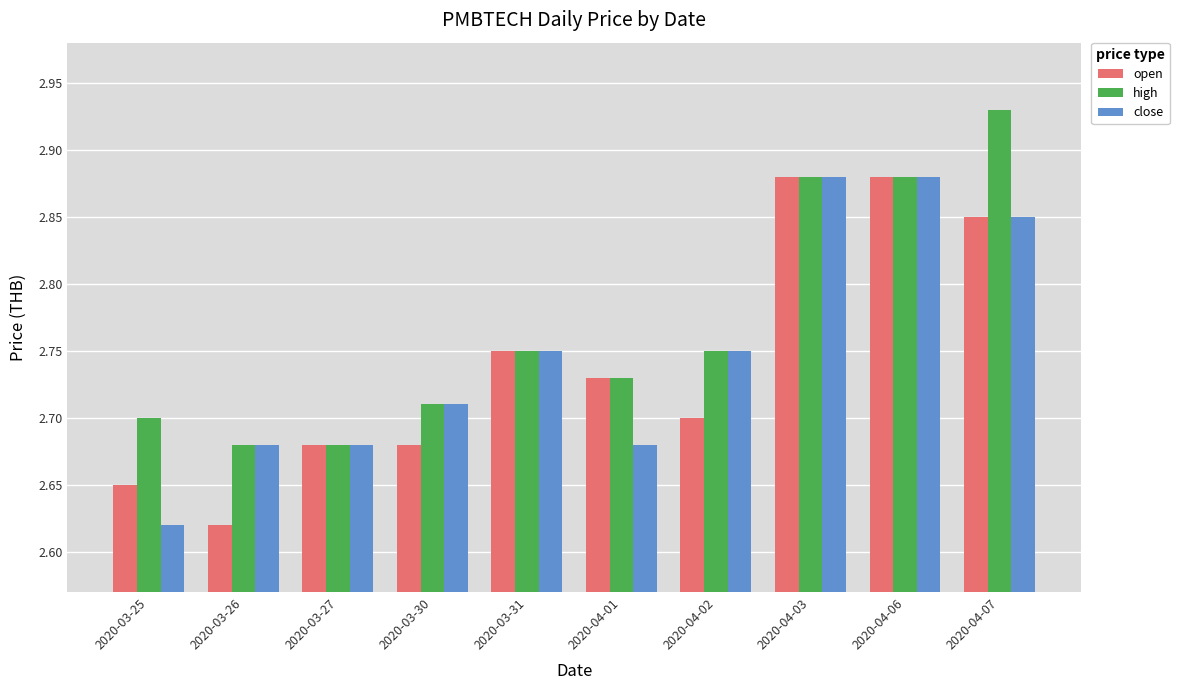

At which label is open closest to 2?

2020-03-26